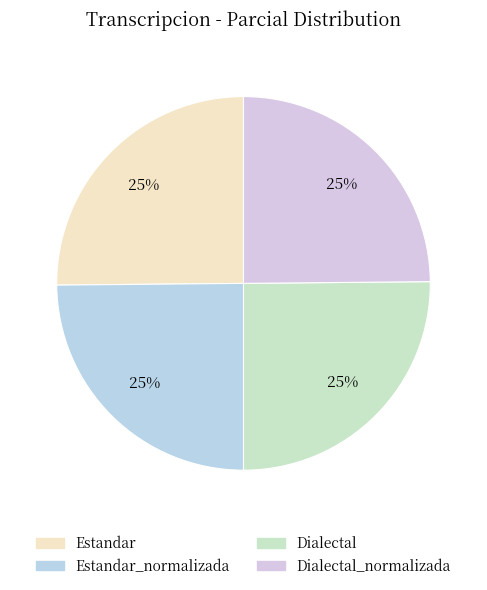

Is there any slice that represents more than half of the pie?

No